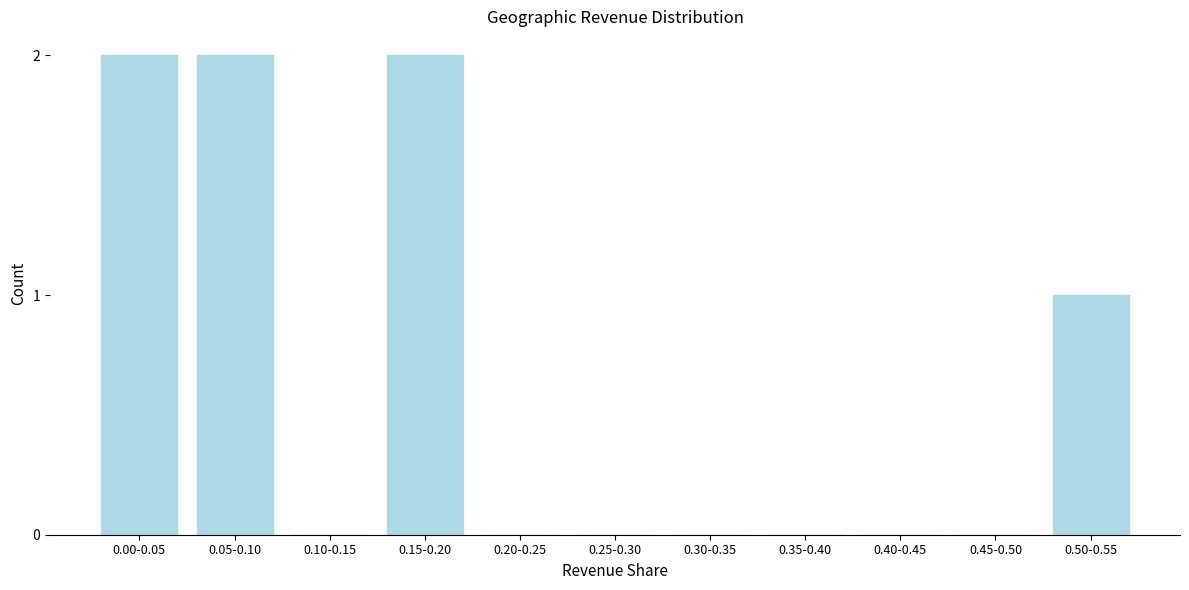

Reading left to right, transcribe all the data shown in this chart.

0.00-0.05=2	0.05-0.10=2	0.10-0.15=0	0.15-0.20=2	0.20-0.25=0	0.25-0.30=0	0.30-0.35=0	0.35-0.40=0	0.40-0.45=0	0.45-0.50=0	0.50-0.55=1